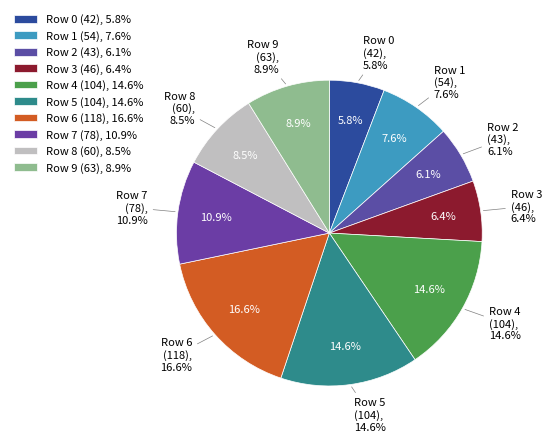

Which slice is the smallest?

Row 0